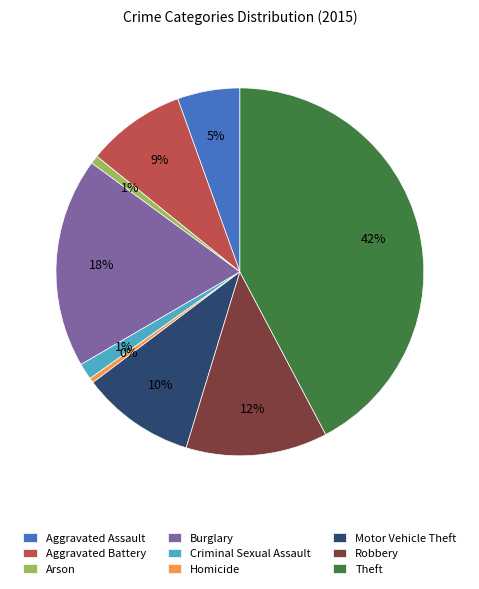

Is it true that Aggravated Assault is 20% of the pie?

False